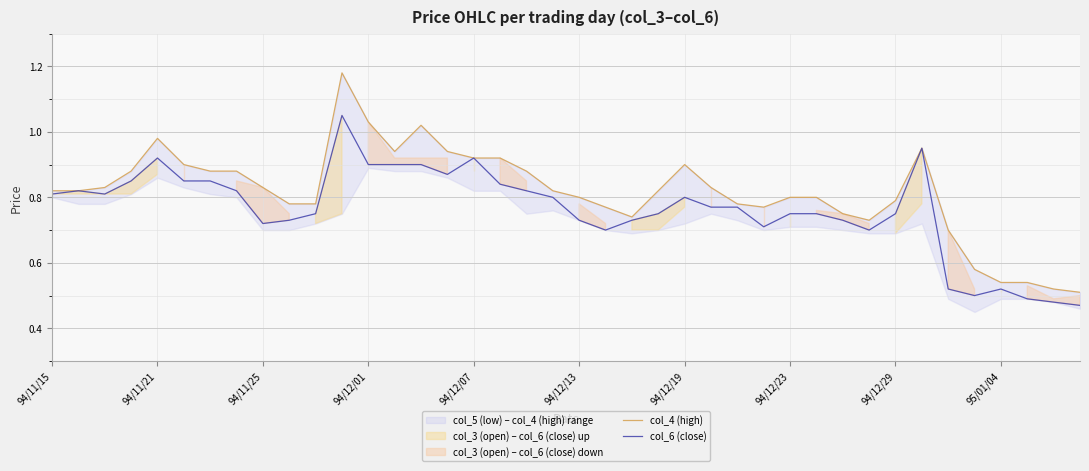

Count the number of categories in the chart.

40